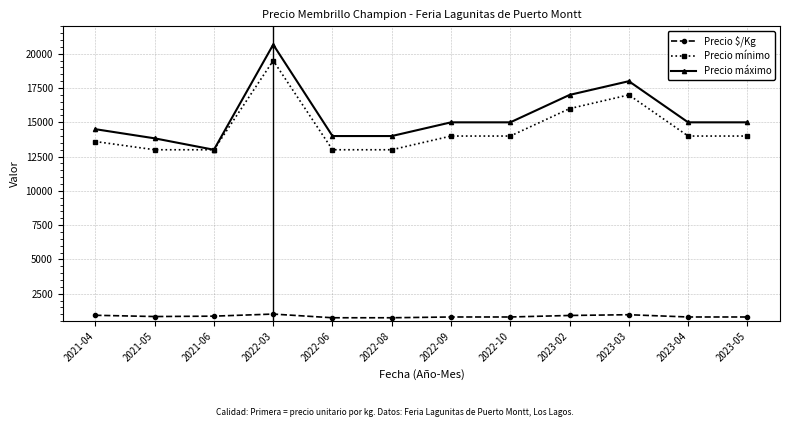

What is the difference between the highest and lowest values at 2023-05?

14194